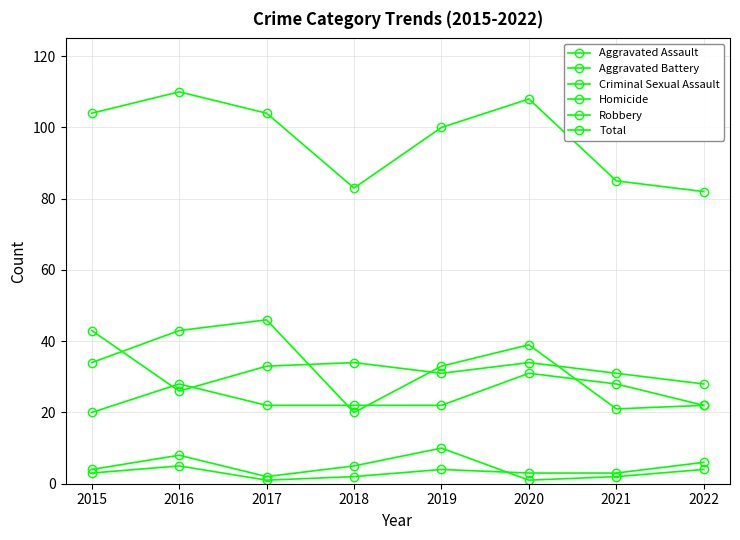

Reading left to right, transcribe all the data shown in this chart.

Aggravated Assault: 20	28	22	22	22	31	28	22
Aggravated Battery: 43	26	33	34	31	34	31	28
Criminal Sexual Assault: 4	8	2	5	10	1	2	4
Homicide: 3	5	1	2	4	3	3	6
Robbery: 34	43	46	20	33	39	21	22
Total: 104	110	104	83	100	108	85	82